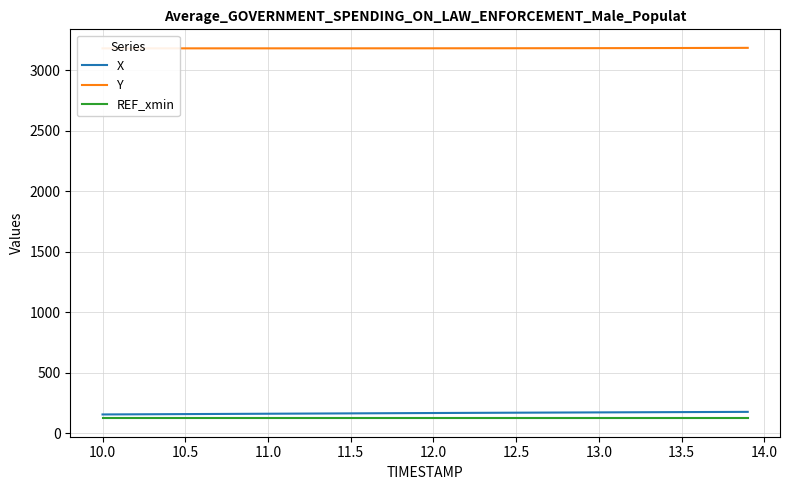

The value of REF_xmin at 13.5 is 125.3. True or false?

True